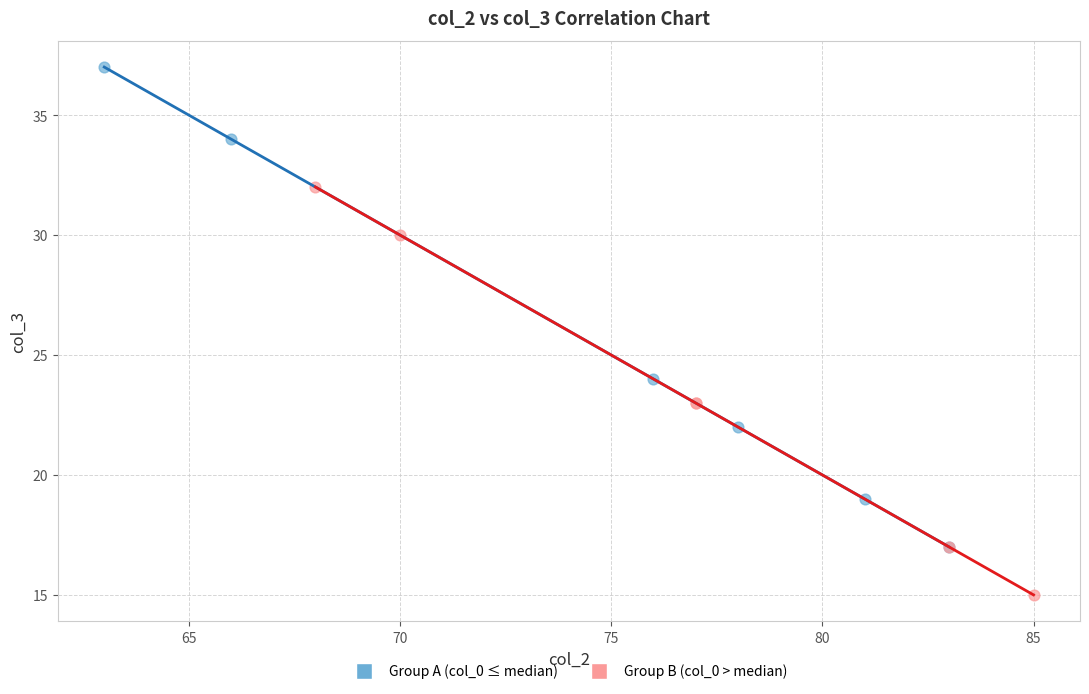

Which series has the widest spread of Y values?

Group A (col_0 ≤ median)